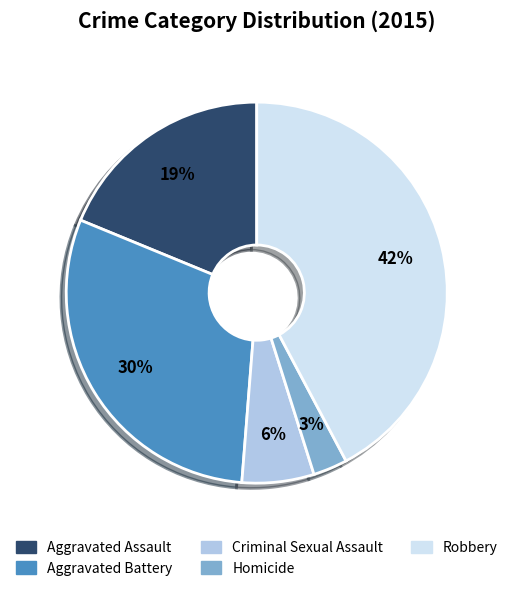

Is Homicide the majority of the pie?

No